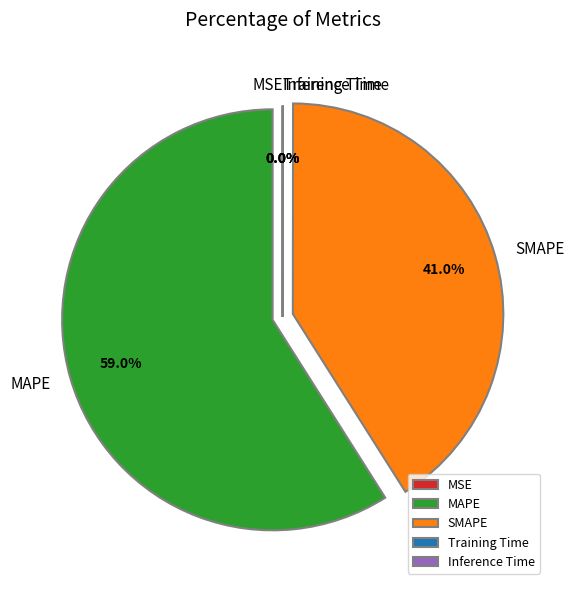

Does any single category account for the majority?

Yes